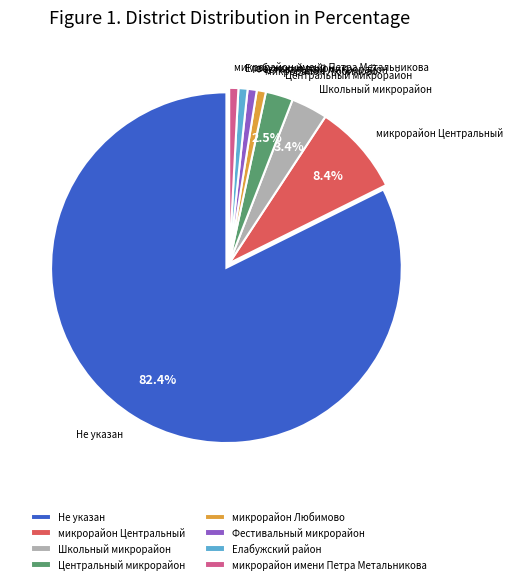

Is the sum of микрорайон Любимово and микрорайон имени Петра Метальникова greater than half?

No